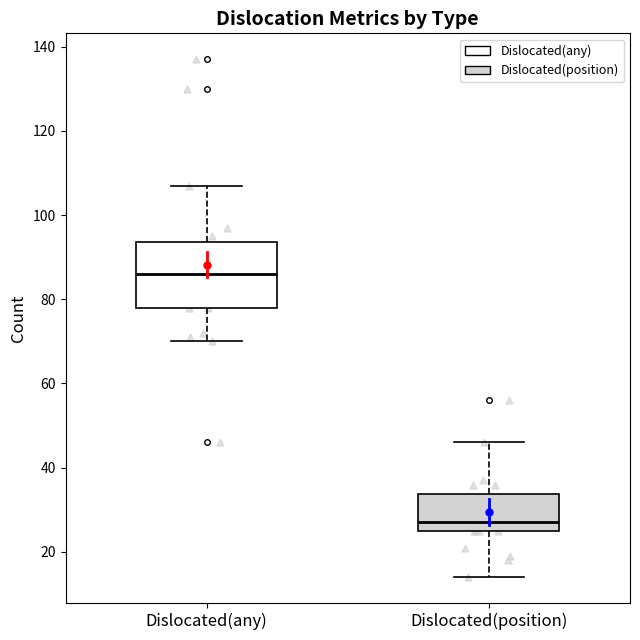

Where does the median line of the box for Dislocated(any) sit on the y-axis? The values are not printed on the chart, so give them approximately, as read against the axis.

86